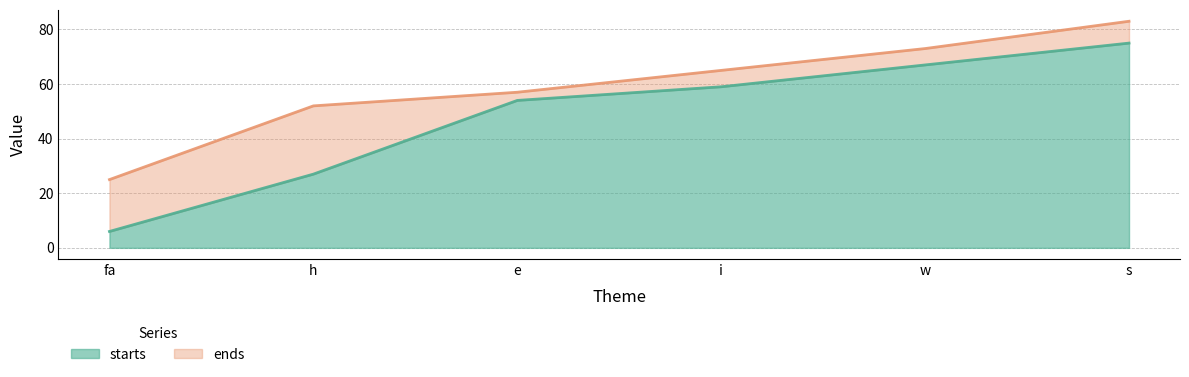

How many values in the ends series are below 65?

3